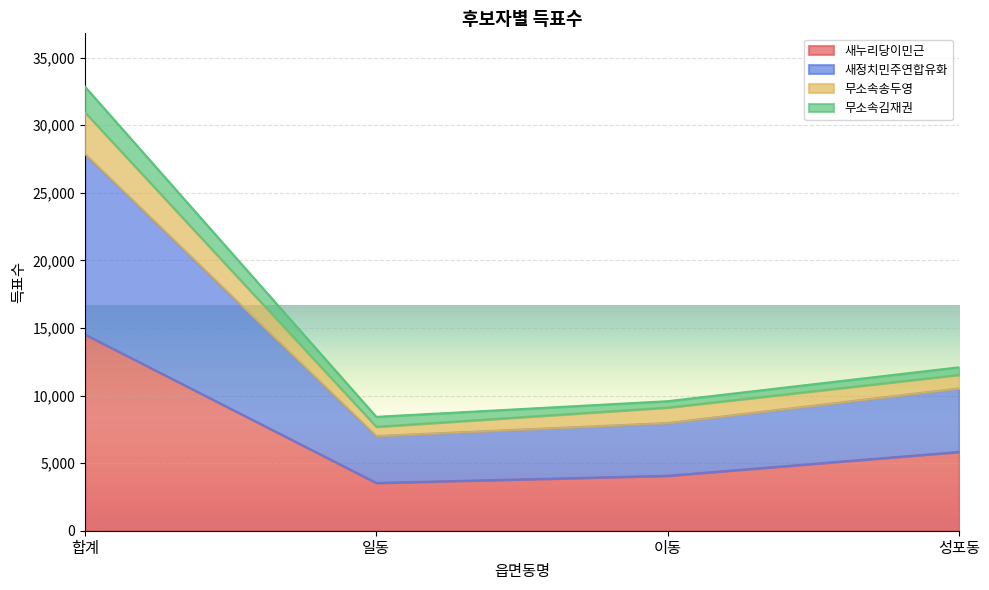

At which category is the sum across all series the highest?

합계